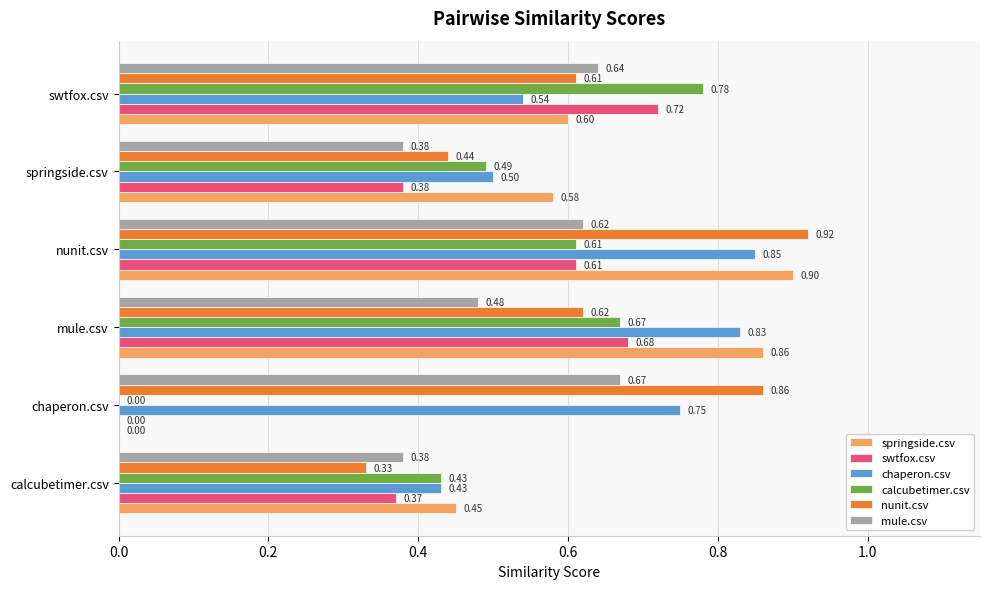

Count the number of categories in the chart.

6